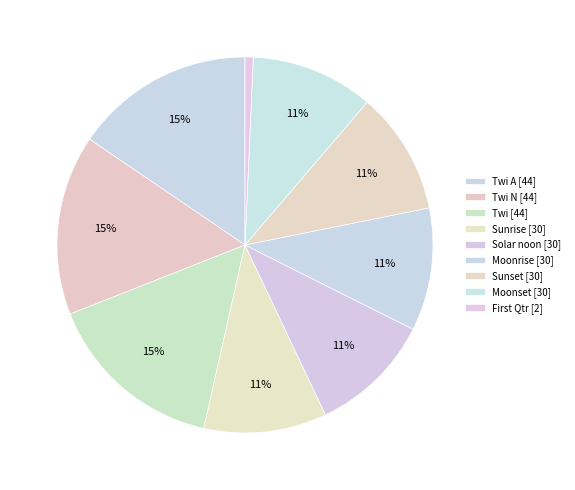

How many slices are in this pie chart?

9